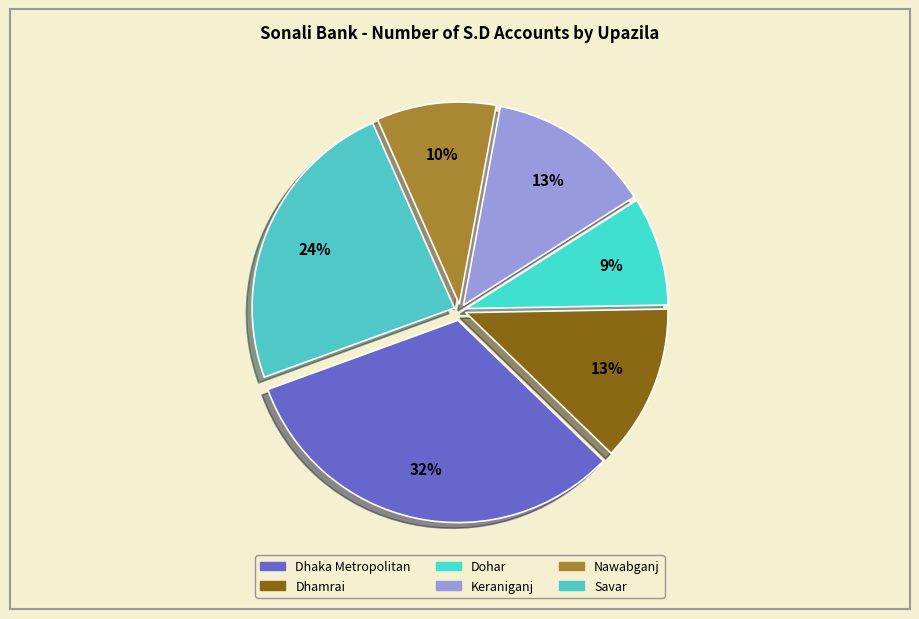

Is there any slice that represents more than half of the pie?

No